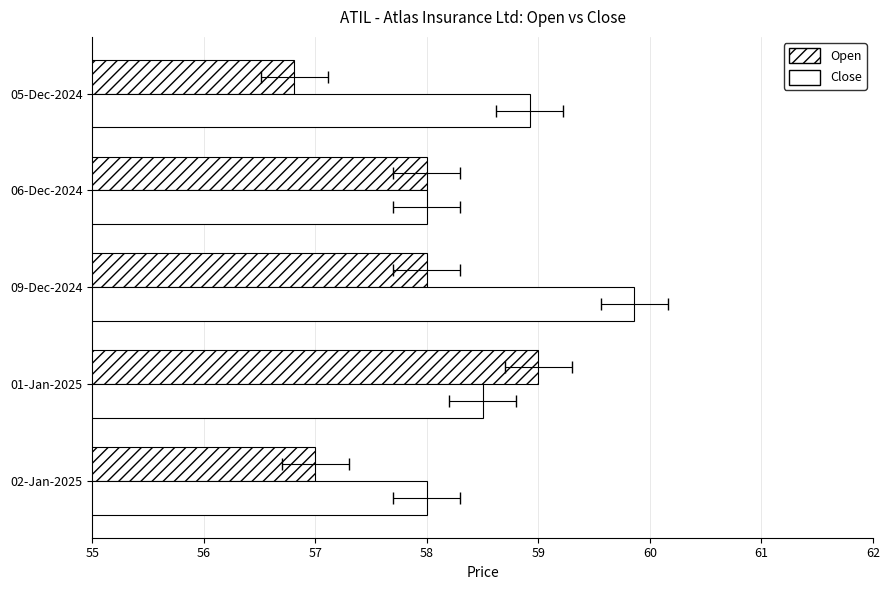

What is the value of the Close bar at the 5th from the left?

58.9